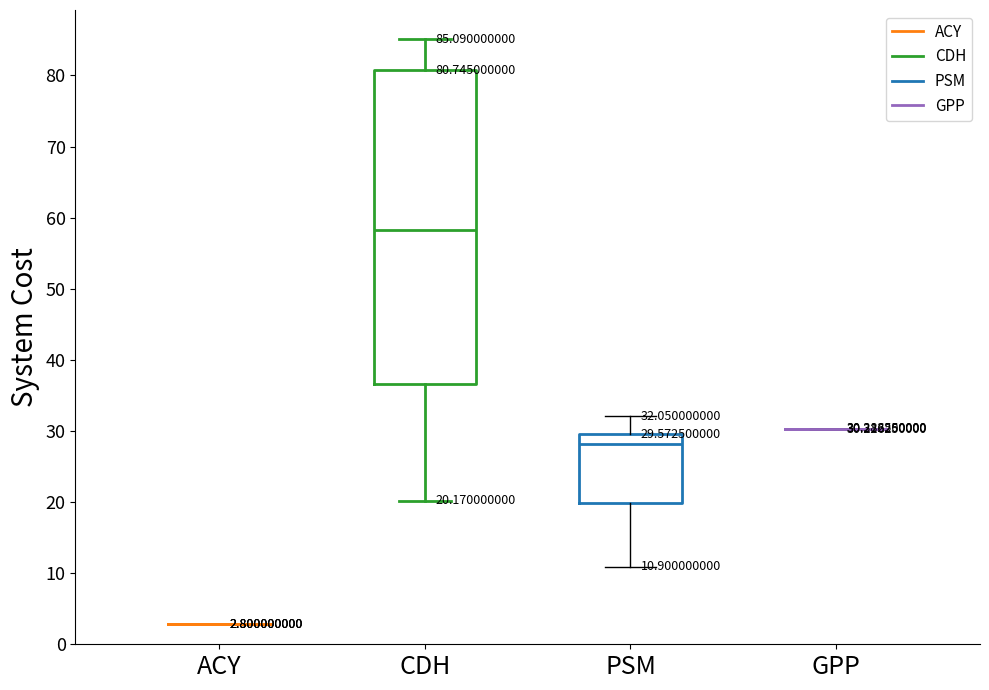

Comparing the boxes themselves (not the whiskers), which one is the tallest?

CDH